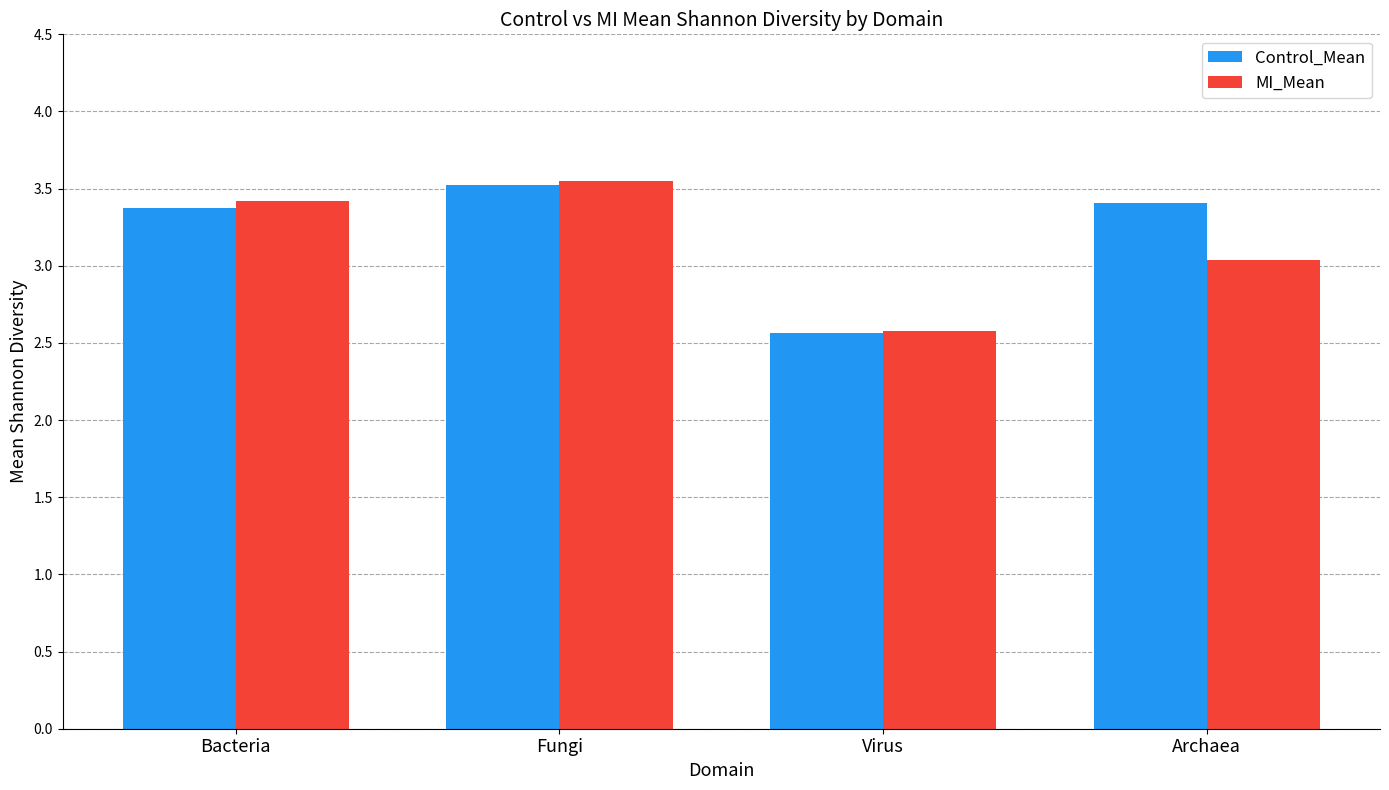

What is the minimum value for MI_Mean?

2.6